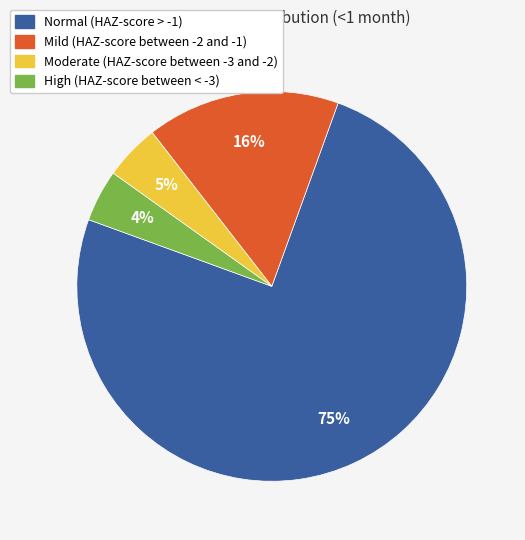

Is it true that Normal (HAZ-score > -1) is 83% of the pie?

False